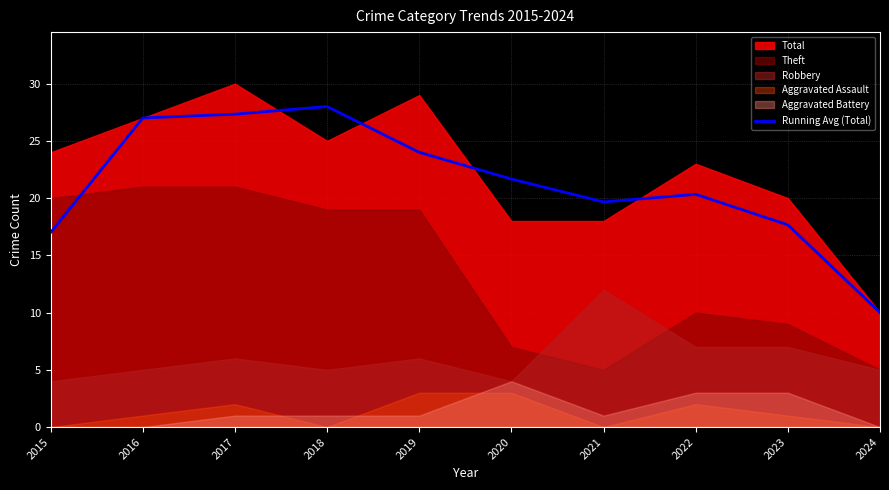

What is the value of the 10th point from the left?

10.0